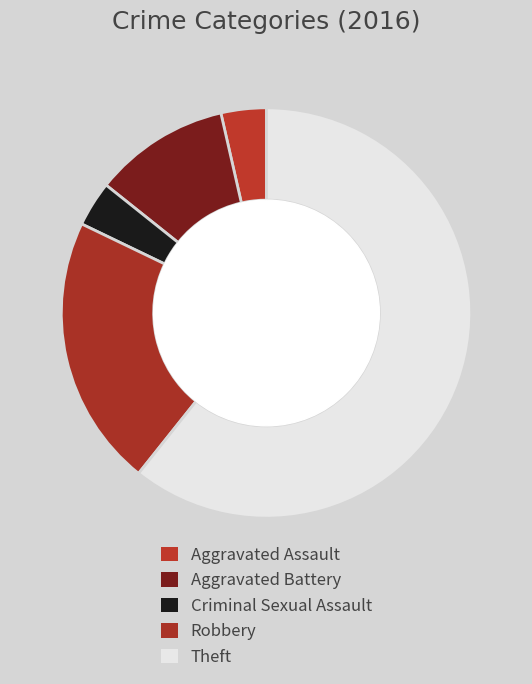

Count the number of slices in the pie.

5